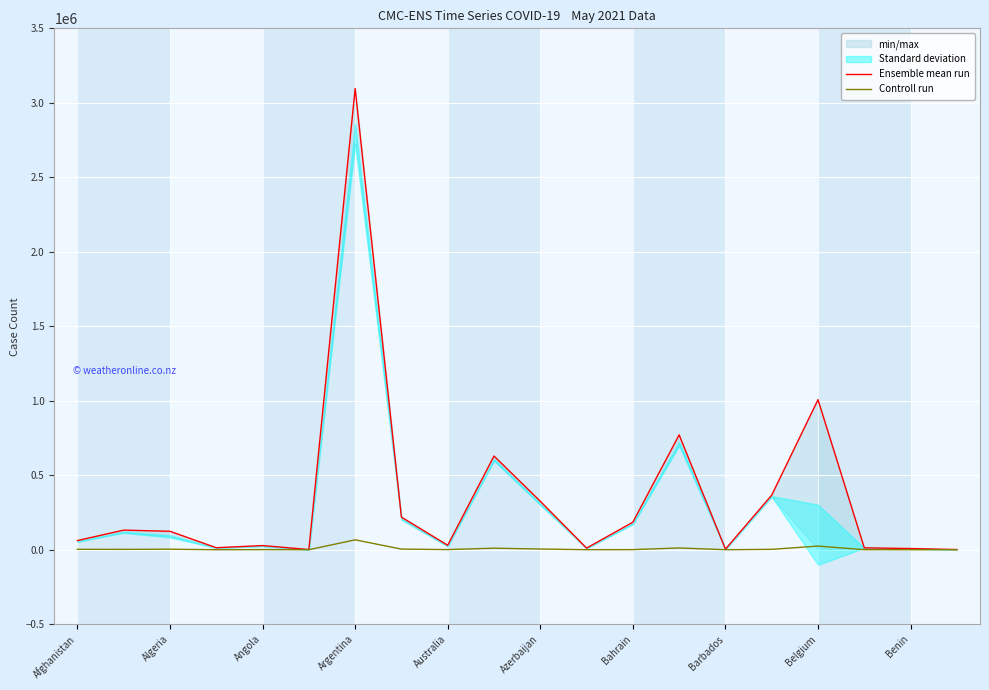

Reading left to right, what are all the values shown in this chart?

Ensemble mean run: 61455	131577	123692	13390	27921	1232	3095582	218681	29896	628817	325407	10773	184697	770842	3929	366305	1007264	12682	7884	1190
Controll run: 2673	2408	3315	127	622	32	66263	4209	910	10351	4650	212	670	11833	45	2612	24444	323	100	1